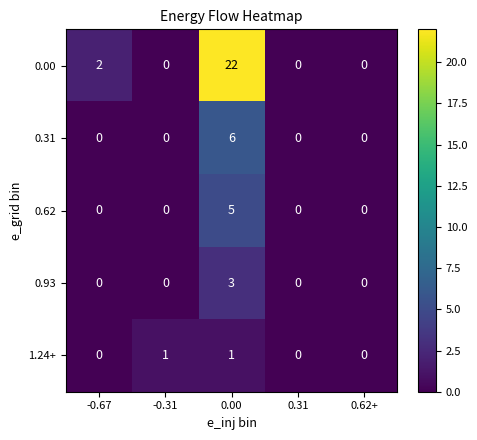

What is the difference between the maximum and minimum values in the 0.31 series?

6